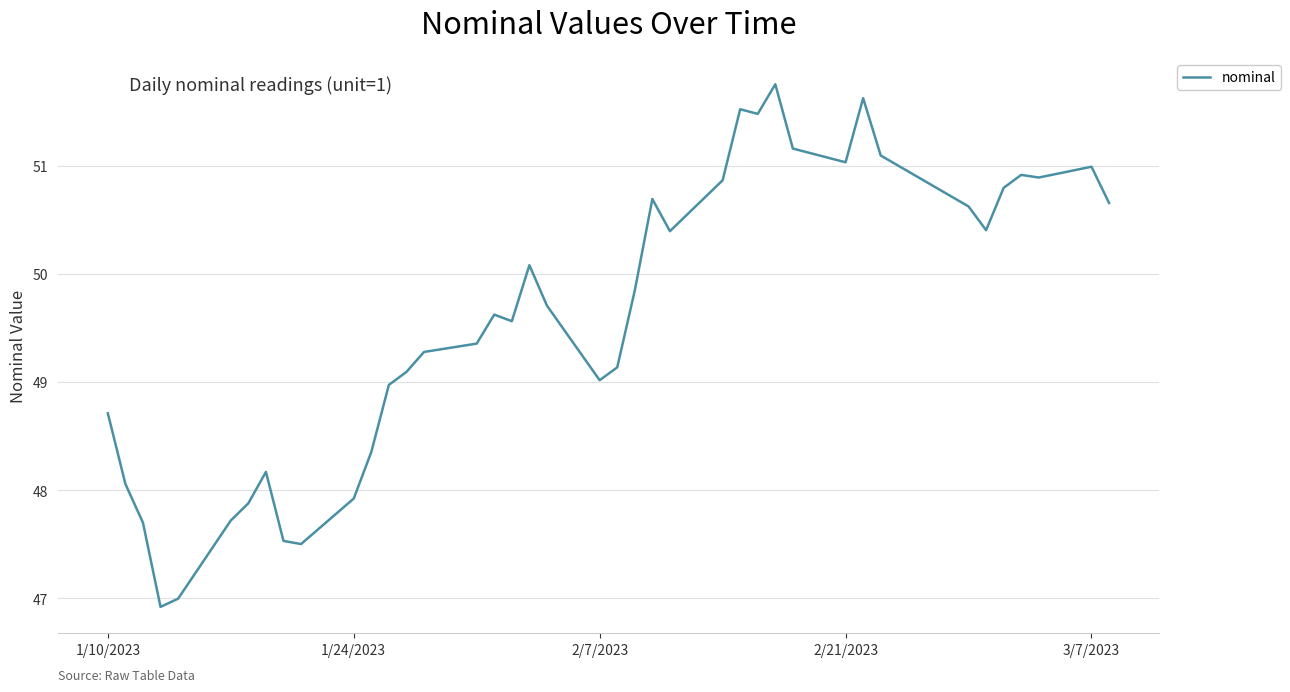

What is the maximum value shown in the chart?

51.8